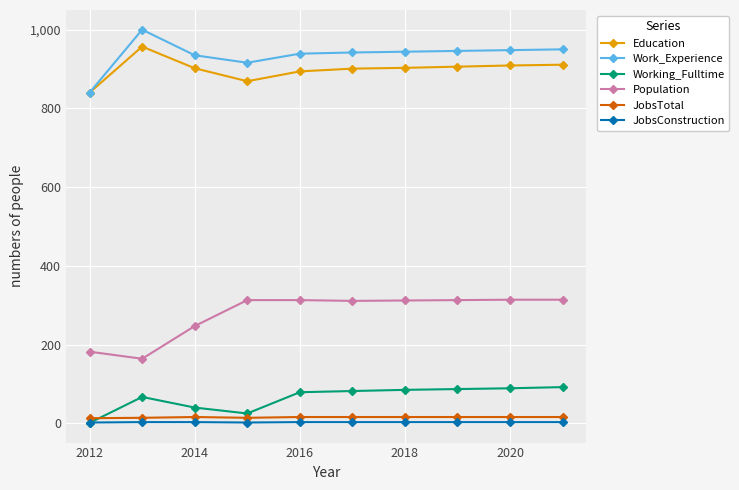

True or false: Working_Fulltime and Population cross at least once.

False